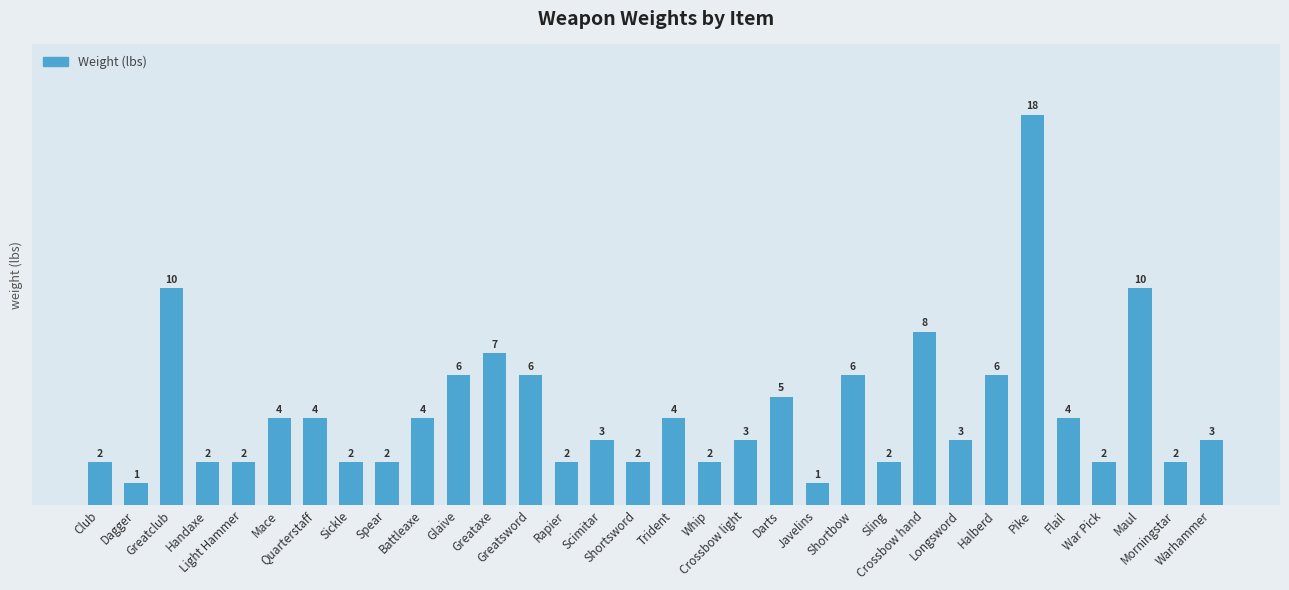

What is the label of the 31st bar from the left?

Morningstar